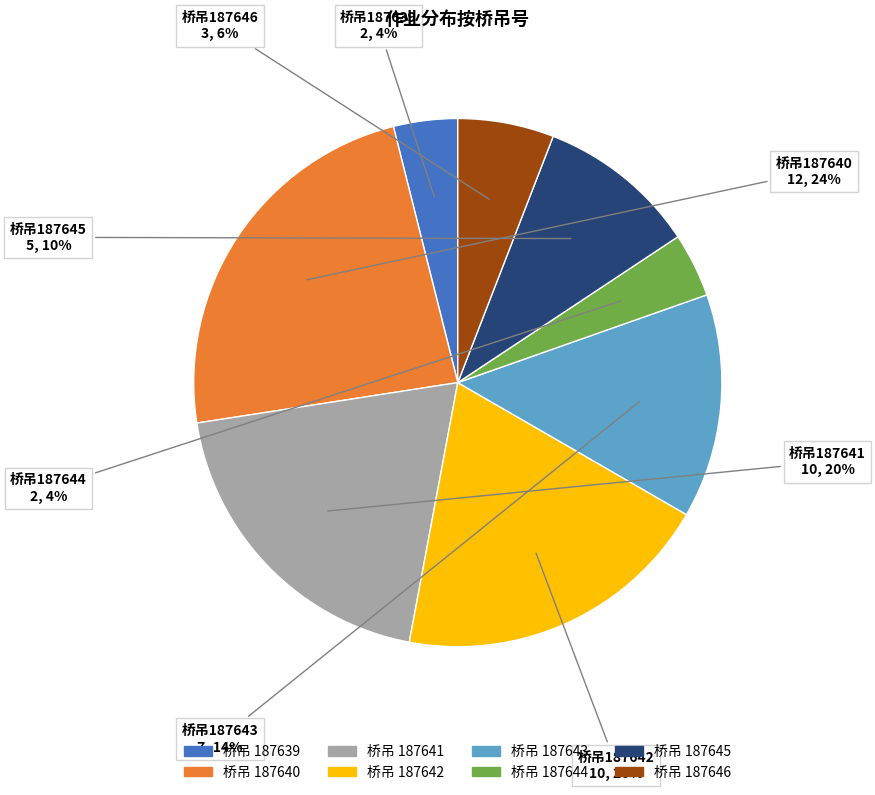

Does any single category account for the majority?

No